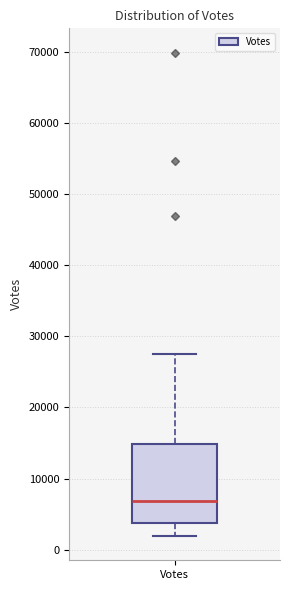

Where does the median line of the box for Votes sit on the y-axis? The values are not printed on the chart, so give them approximately, as read against the axis.

7000